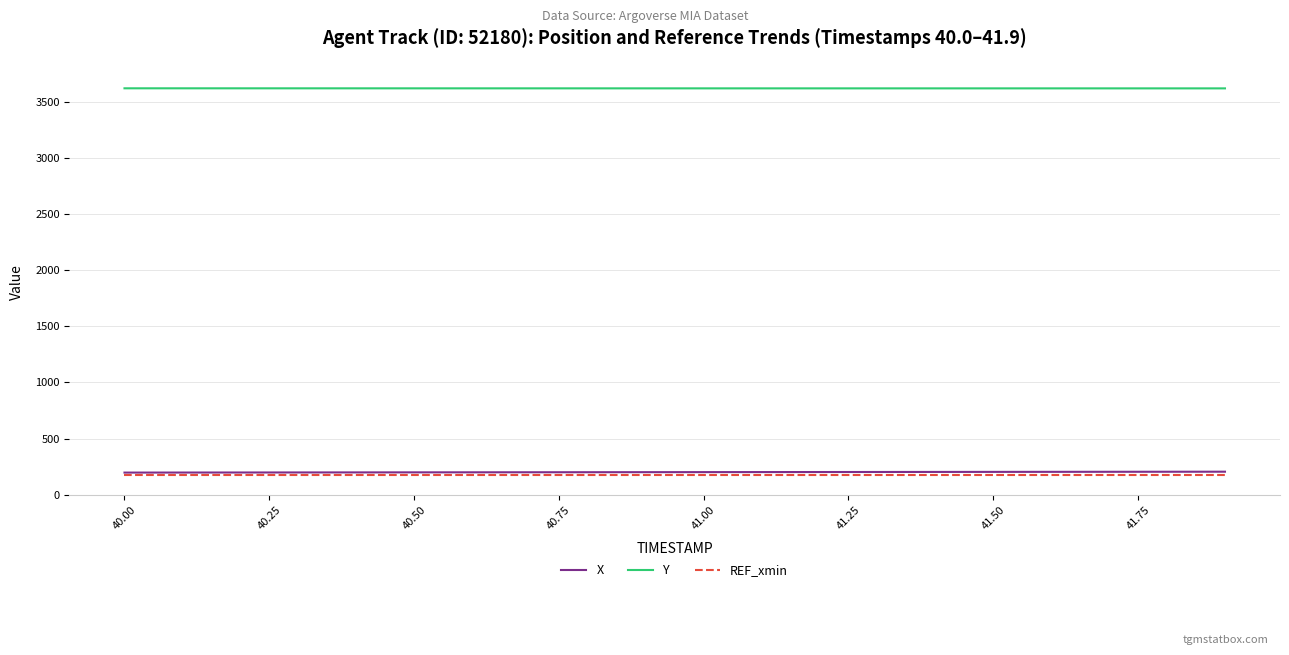

What is the minimum value for Y?

3619.9